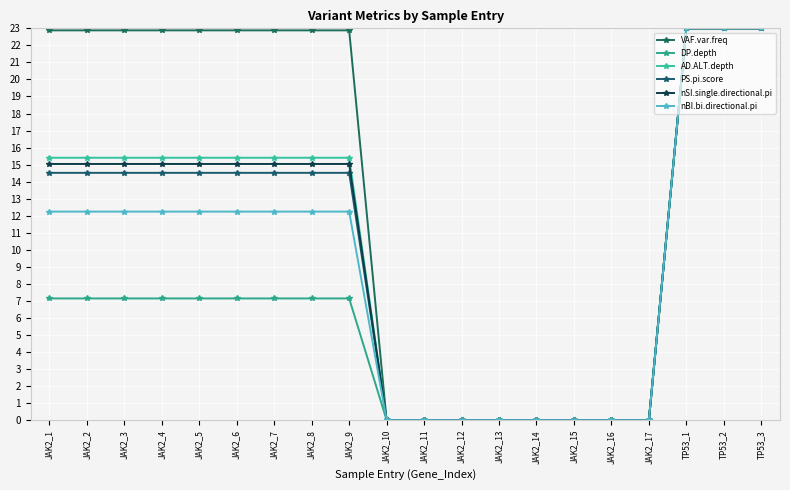

Reading left to right, extract all data points from this chart.

VAF.var.freq: 22.9	22.9	22.9	22.9	22.9	22.9	22.9	22.9	22.9	0.0	0.0	0.0	0.0	0.0	0.0	0.0	0.0	23.0	23.0	23.0
DP.depth: 7.1	7.1	7.1	7.1	7.1	7.1	7.1	7.1	7.1	0.0	0.0	0.0	0.0	0.0	0.0	0.0	0.0	23.0	23.0	23.0
AD.ALT.depth: 15.4	15.4	15.4	15.4	15.4	15.4	15.4	15.4	15.4	0.0	0.0	0.0	0.0	0.0	0.0	0.0	0.0	23.0	23.0	23.0
PS.pi.score: 14.5	14.5	14.5	14.5	14.5	14.5	14.5	14.5	14.5	0.0	0.0	0.0	0.0	0.0	0.0	0.0	0.0	23.0	23.0	23.0
nSI.single.directional.pi: 15.0	15.0	15.0	15.0	15.0	15.0	15.0	15.0	15.0	0.0	0.0	0.0	0.0	0.0	0.0	0.0	0.0	23.0	23.0	23.0
nBI.bi.directional.pi: 12.2	12.2	12.2	12.2	12.2	12.2	12.2	12.2	12.2	0.0	0.0	0.0	0.0	0.0	0.0	0.0	0.0	23.0	23.0	23.0